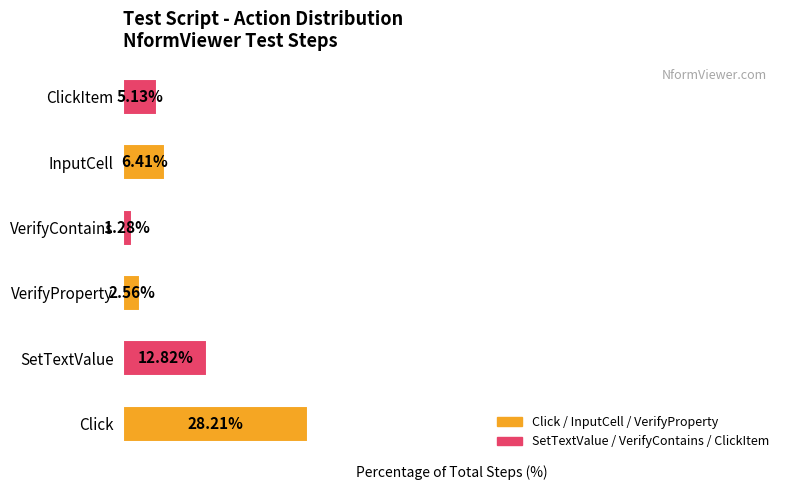

Between ClickItem and VerifyProperty, which is larger?

ClickItem